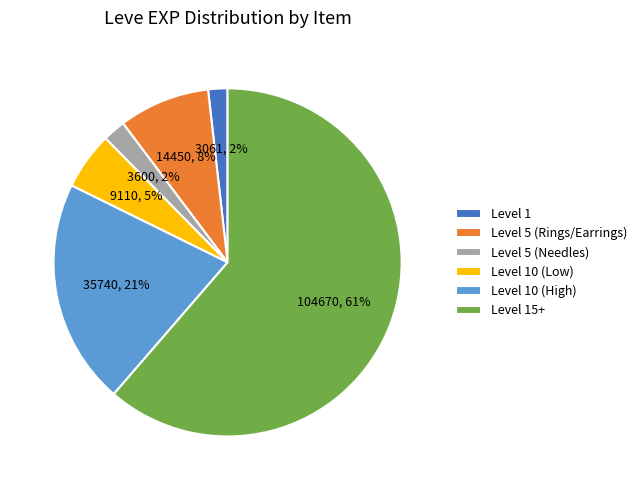

True or false: Level 15+ accounts for 48% of the total.

False